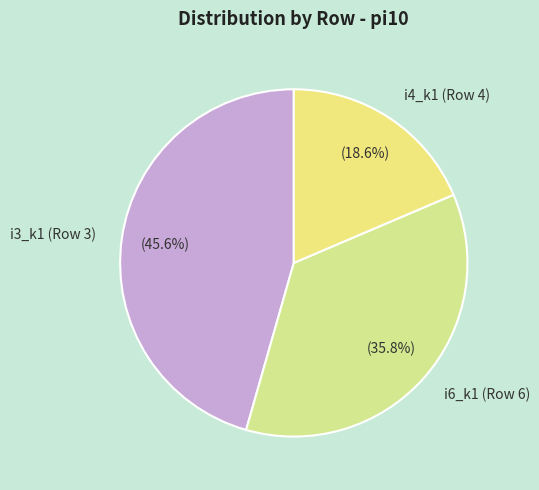

To the nearest percent, what is the average slice percentage?

33%